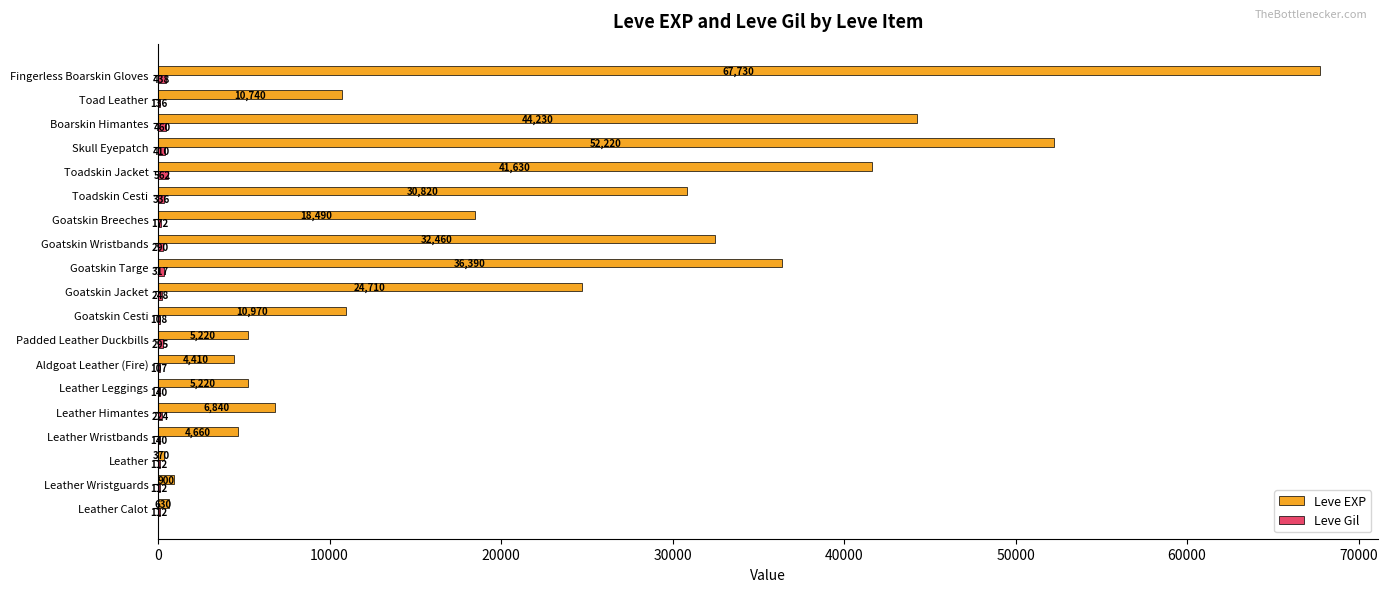

How many categories are shown in the chart?

19